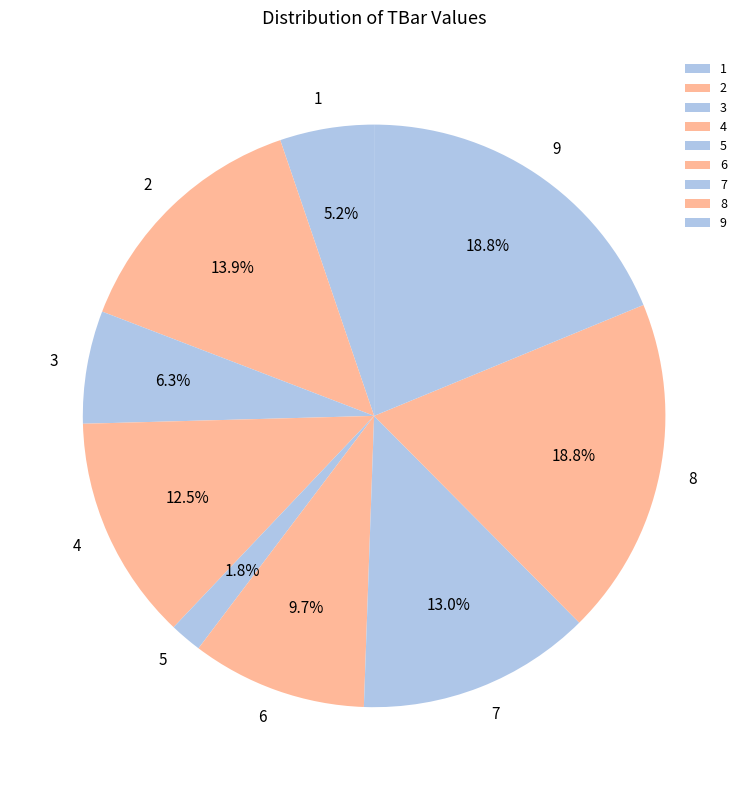

Is the sum of 5 and 8 greater than half?

No